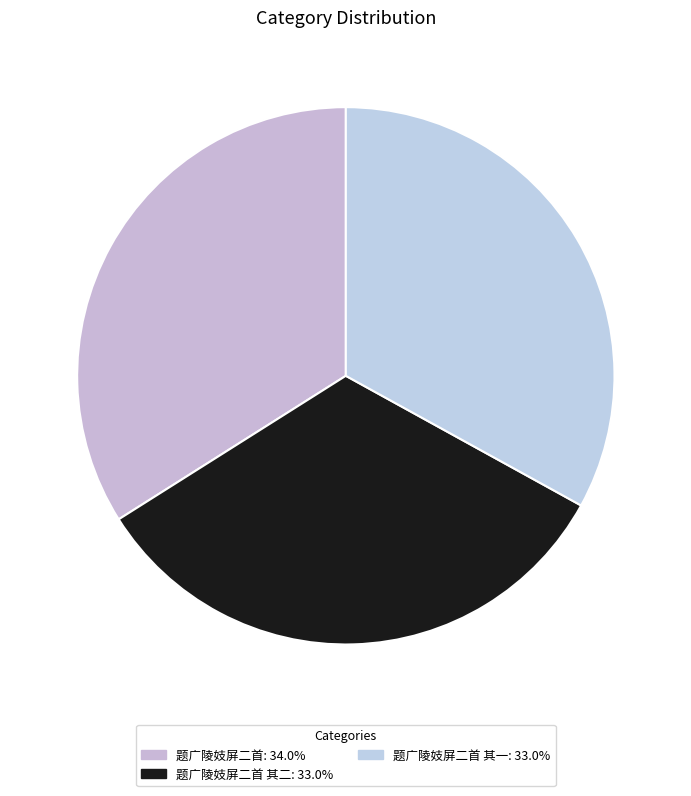

Count the number of slices in the pie.

3